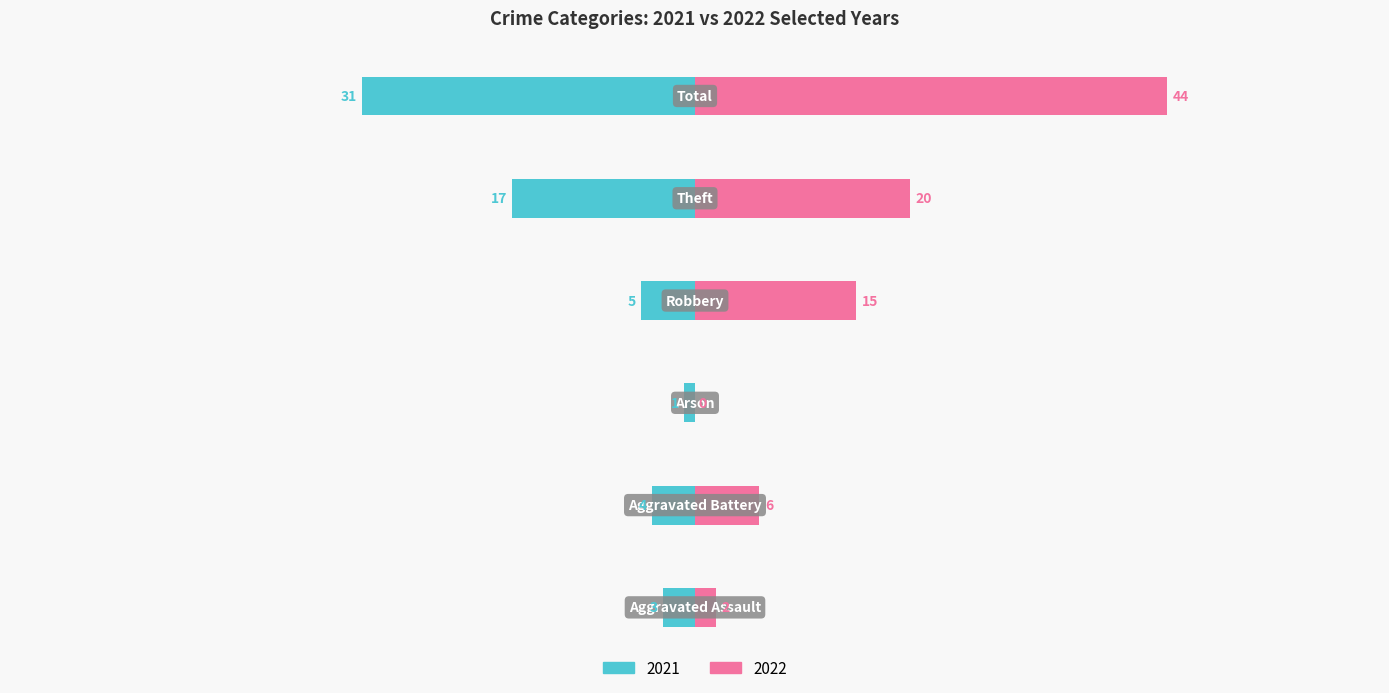

At which label is 2022 closest to 22?

Theft